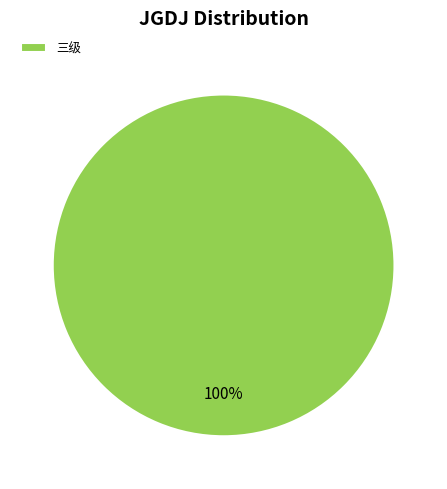

Rank the categories by value from highest to lowest.

三级